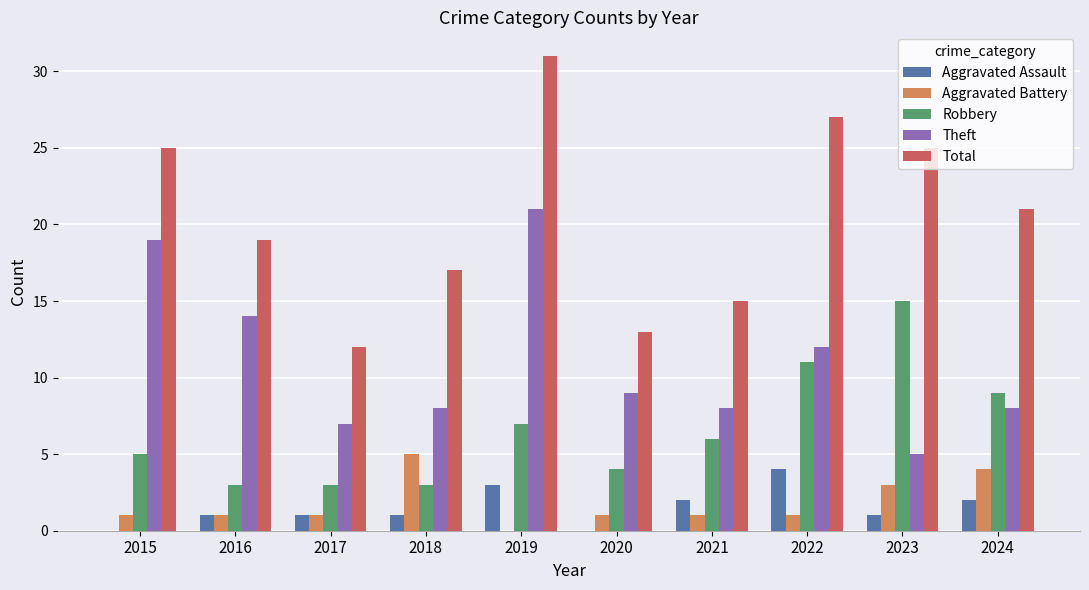

Reading left to right, extract all data points from this chart.

Aggravated Assault: 0	1	1	1	3	0	2	4	1	2
Aggravated Battery: 1	1	1	5	0	1	1	1	3	4
Robbery: 5	3	3	3	7	4	6	11	15	9
Theft: 19	14	7	8	21	9	8	12	5	8
Total: 25	19	12	17	31	13	15	27	25	21